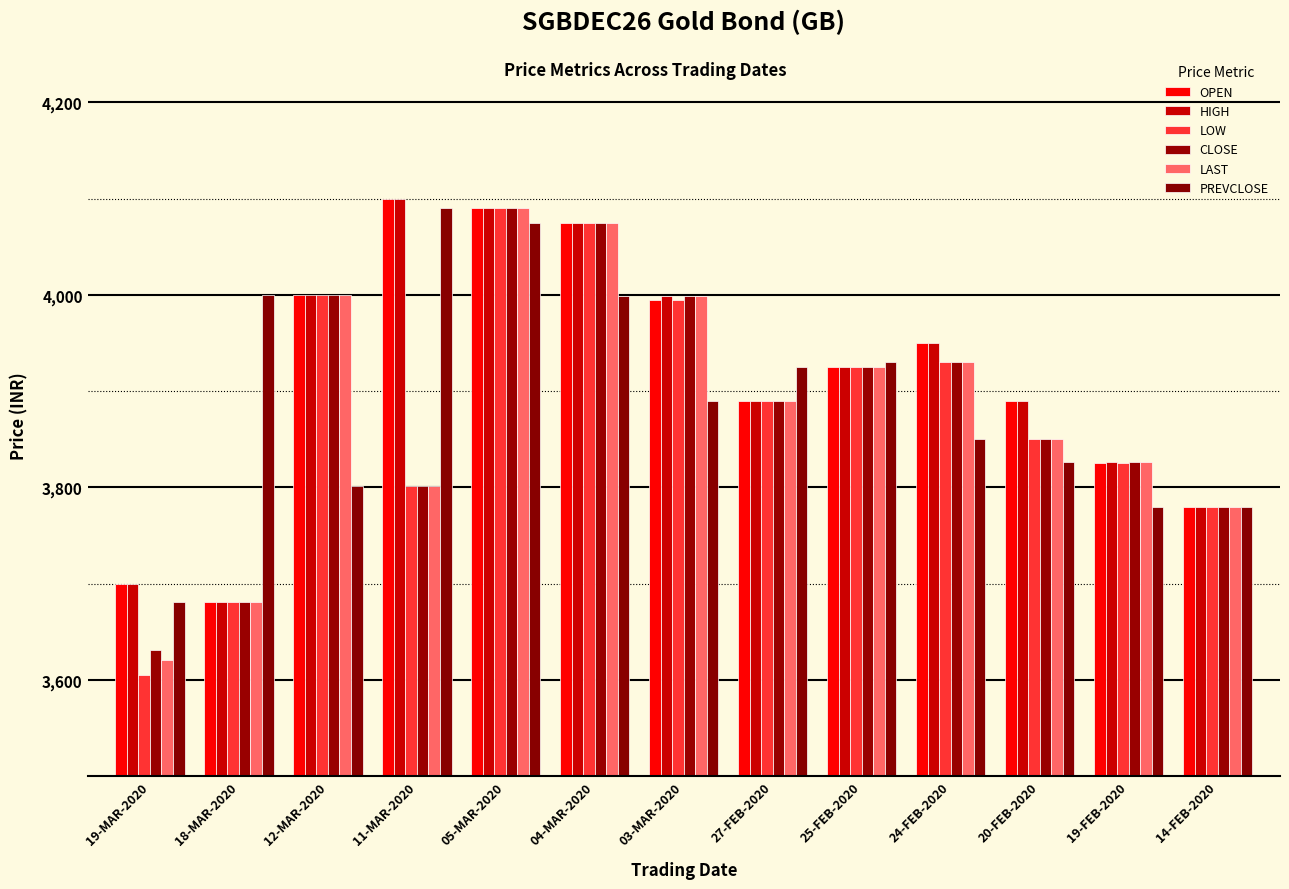

Reading right to left, list all the values displayed in this chart.

OPEN: 14-FEB-2020=3780.0	19-FEB-2020=3825.0	20-FEB-2020=3890.0	24-FEB-2020=3950.0	25-FEB-2020=3925.0	27-FEB-2020=3890.0	03-MAR-2020=3995.0	04-MAR-2020=4075.0	05-MAR-2020=4090.0	11-MAR-2020=4100.0	12-MAR-2020=4000.0	18-MAR-2020=3681.0	19-MAR-2020=3700.0
HIGH: 14-FEB-2020=3780.0	19-FEB-2020=3826.0	20-FEB-2020=3890.0	24-FEB-2020=3950.0	25-FEB-2020=3925.0	27-FEB-2020=3890.0	03-MAR-2020=3999.0	04-MAR-2020=4075.0	05-MAR-2020=4090.0	11-MAR-2020=4100.0	12-MAR-2020=4000.0	18-MAR-2020=3681.0	19-MAR-2020=3700.0
LOW: 14-FEB-2020=3780.0	19-FEB-2020=3825.0	20-FEB-2020=3850.0	24-FEB-2020=3930.0	25-FEB-2020=3925.0	27-FEB-2020=3890.0	03-MAR-2020=3995.0	04-MAR-2020=4075.0	05-MAR-2020=4090.0	11-MAR-2020=3801.1	12-MAR-2020=4000.0	18-MAR-2020=3681.0	19-MAR-2020=3605.0
CLOSE: 14-FEB-2020=3780.0	19-FEB-2020=3826.0	20-FEB-2020=3850.0	24-FEB-2020=3930.0	25-FEB-2020=3925.0	27-FEB-2020=3890.0	03-MAR-2020=3999.0	04-MAR-2020=4075.0	05-MAR-2020=4090.0	11-MAR-2020=3801.1	12-MAR-2020=4000.0	18-MAR-2020=3681.0	19-MAR-2020=3630.5
LAST: 14-FEB-2020=3780.0	19-FEB-2020=3826.0	20-FEB-2020=3850.0	24-FEB-2020=3930.0	25-FEB-2020=3925.0	27-FEB-2020=3890.0	03-MAR-2020=3999.0	04-MAR-2020=4075.0	05-MAR-2020=4090.0	11-MAR-2020=3801.1	12-MAR-2020=4000.0	18-MAR-2020=3681.0	19-MAR-2020=3621.0
PREVCLOSE: 14-FEB-2020=3780.0	19-FEB-2020=3780.0	20-FEB-2020=3826.0	24-FEB-2020=3850.0	25-FEB-2020=3930.0	27-FEB-2020=3925.0	03-MAR-2020=3890.0	04-MAR-2020=3999.0	05-MAR-2020=4075.0	11-MAR-2020=4090.0	12-MAR-2020=3801.1	18-MAR-2020=4000.0	19-MAR-2020=3681.0